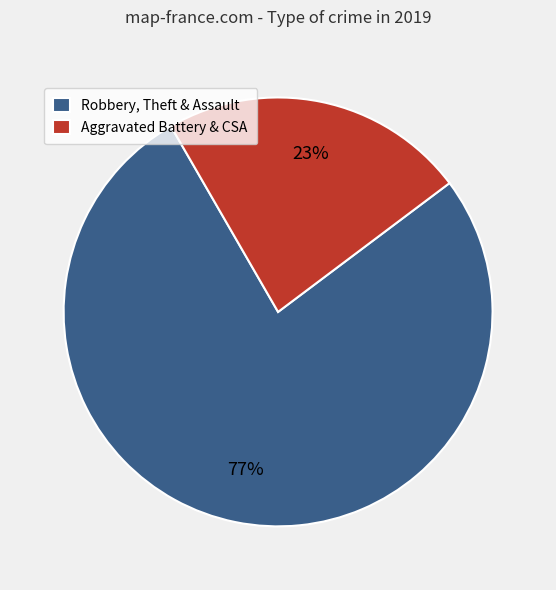

Is the sum of Aggravated Battery & CSA and Robbery, Theft & Assault greater than half?

Yes